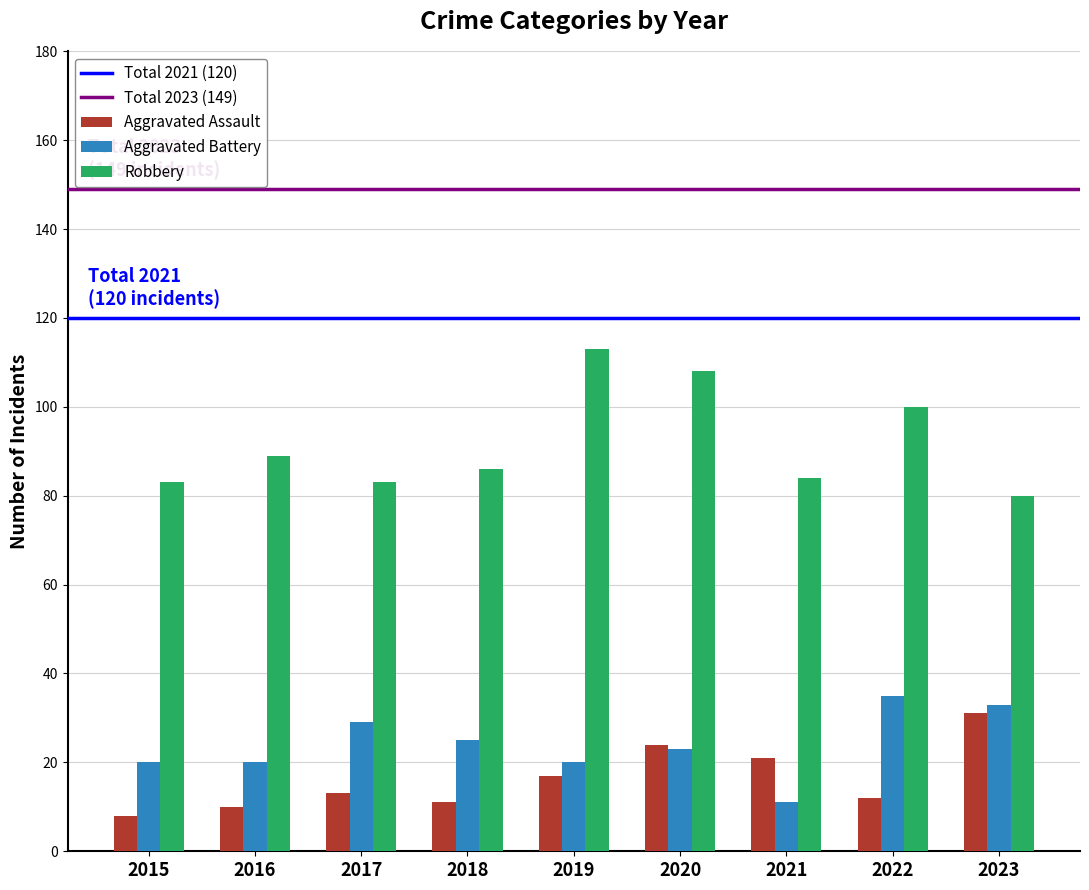

Read the Aggravated Battery value at 2023, to the nearest 10.

30